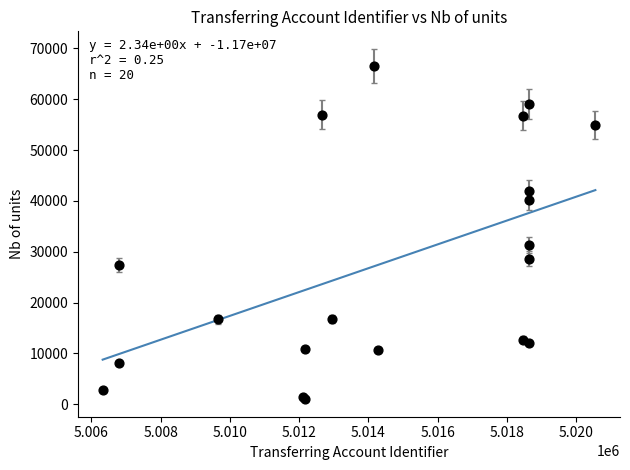

What Y value in the scatter plot is closest to 33808?

31357